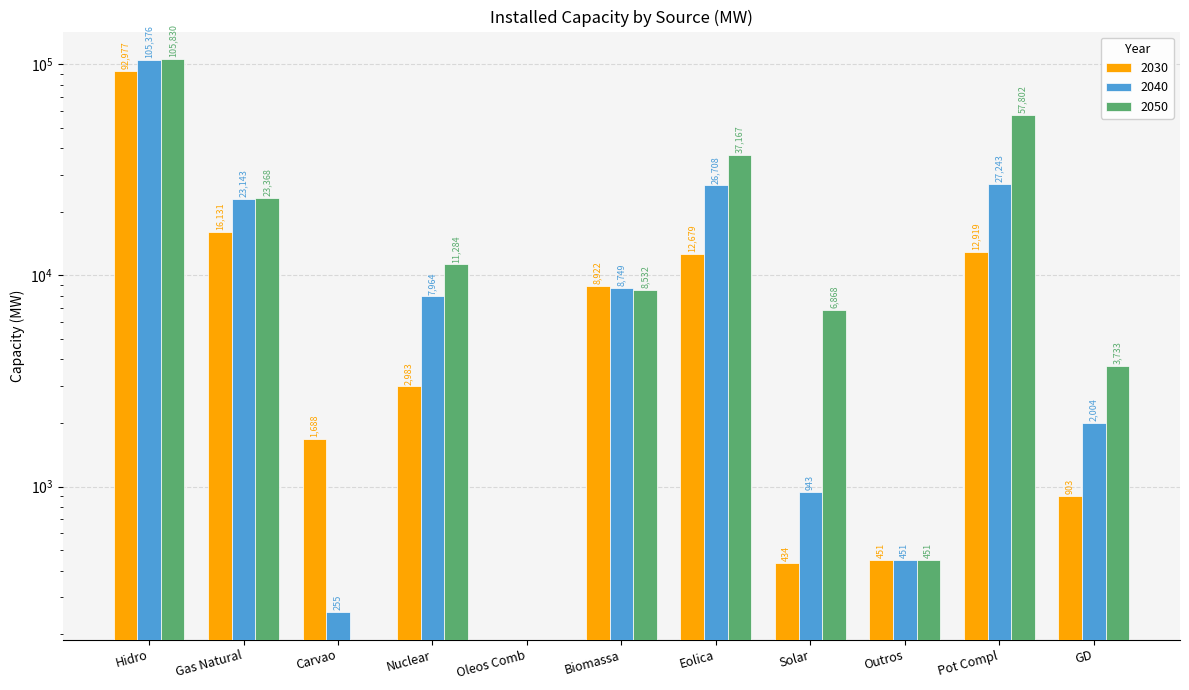

Between Outros and GD, which is larger?

GD